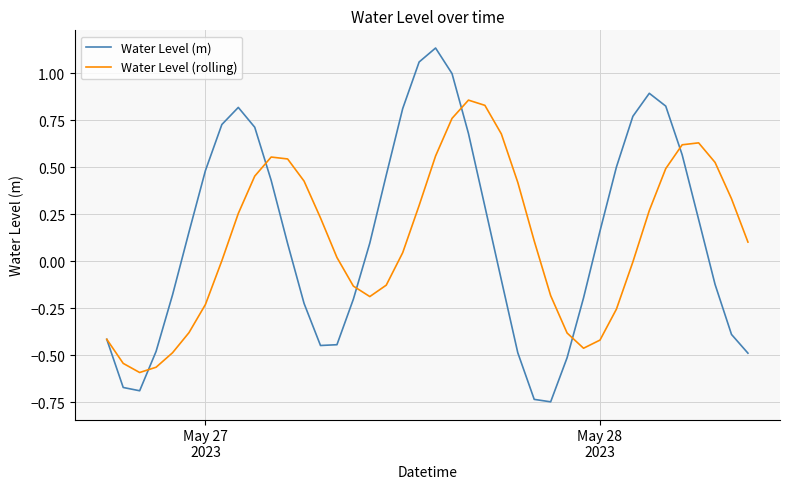

Rank the series by their maximum value, from highest to lowest.

Water Level (m), Water Level (rolling)